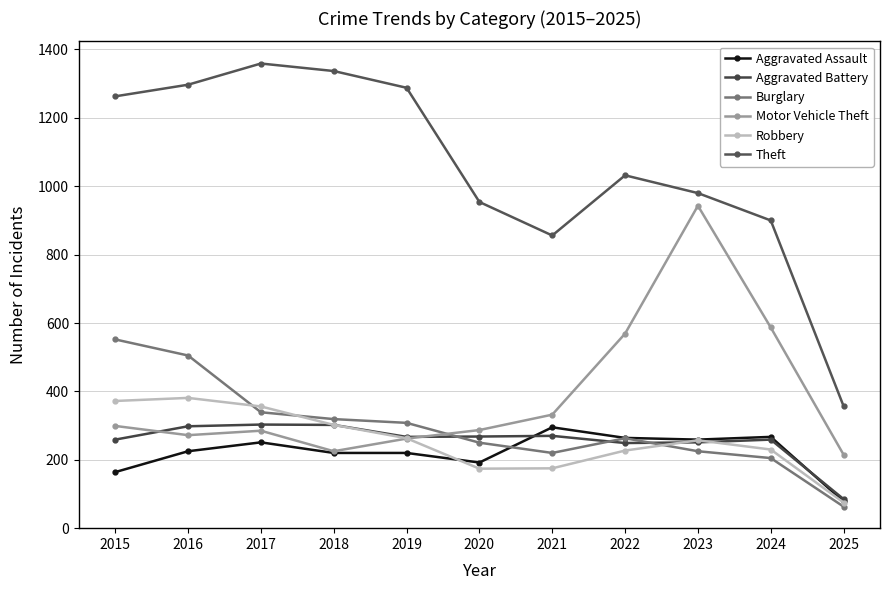

Is this an area chart (filled region under the line)?

No